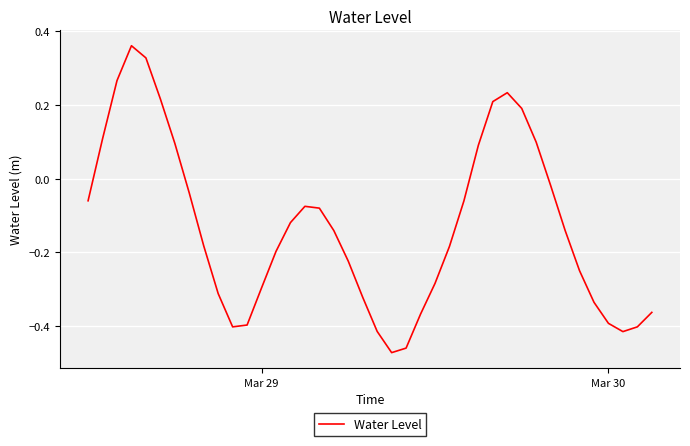

What is the difference between the maximum and minimum values?

0.8